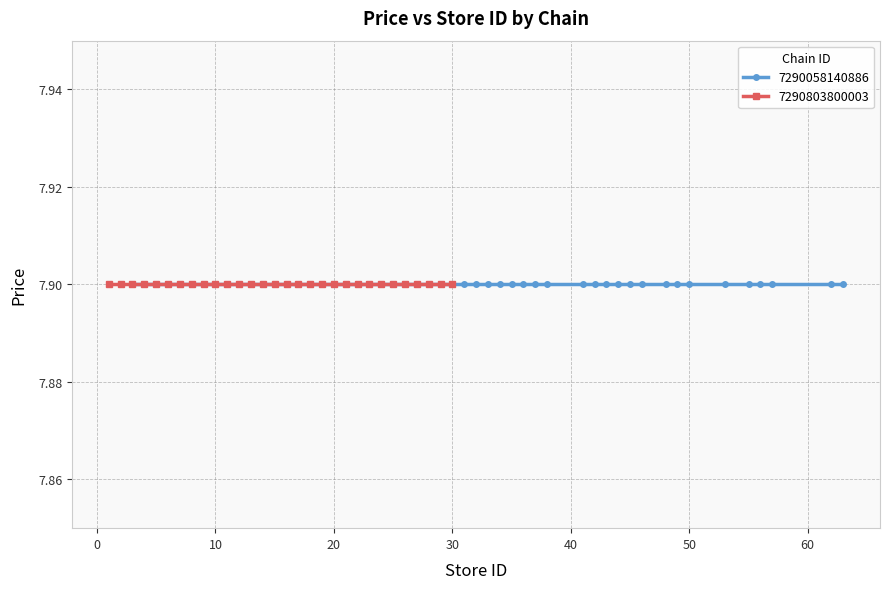

True or false: store_id has more than 2 points higher than both neighbors.

False